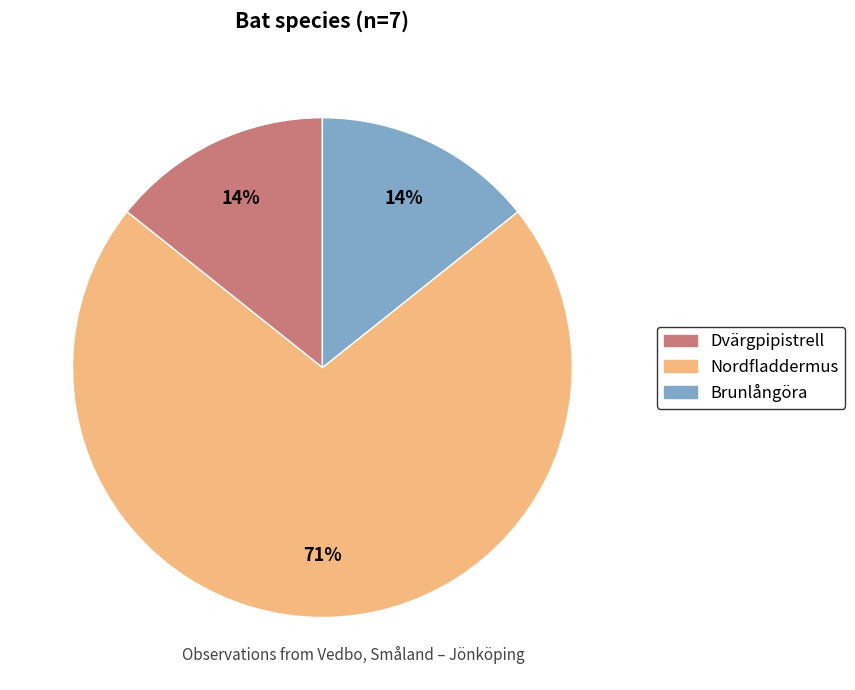

How many segments does this pie chart have?

3